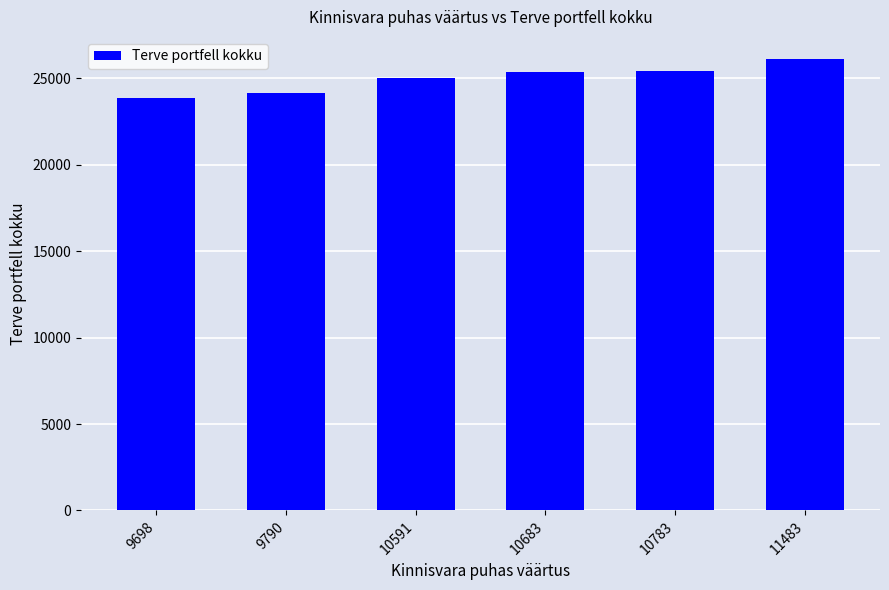

What is the sum of the values at 10683 and 10783?

50824.0